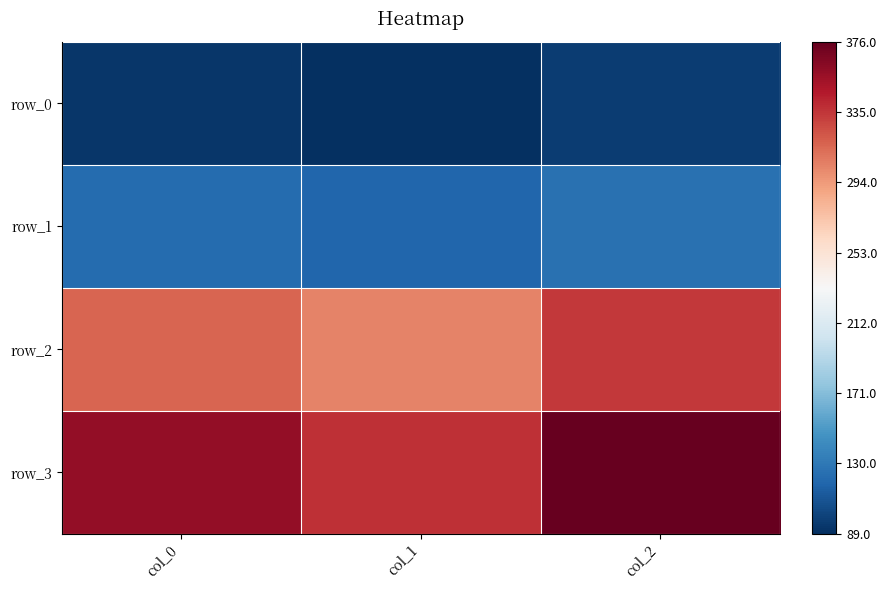

At which category is the sum across all series the highest?

col_2